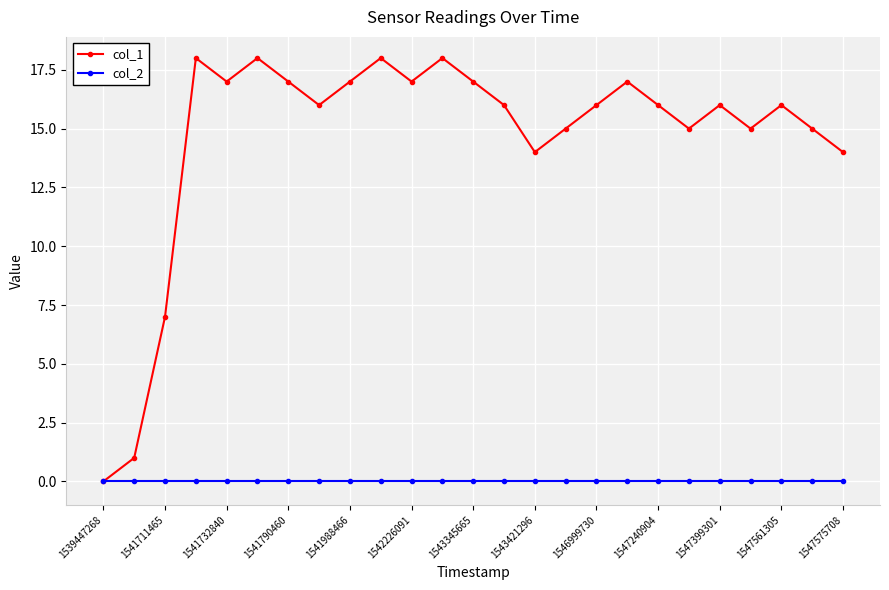

What is the maximum value shown in the chart?

18